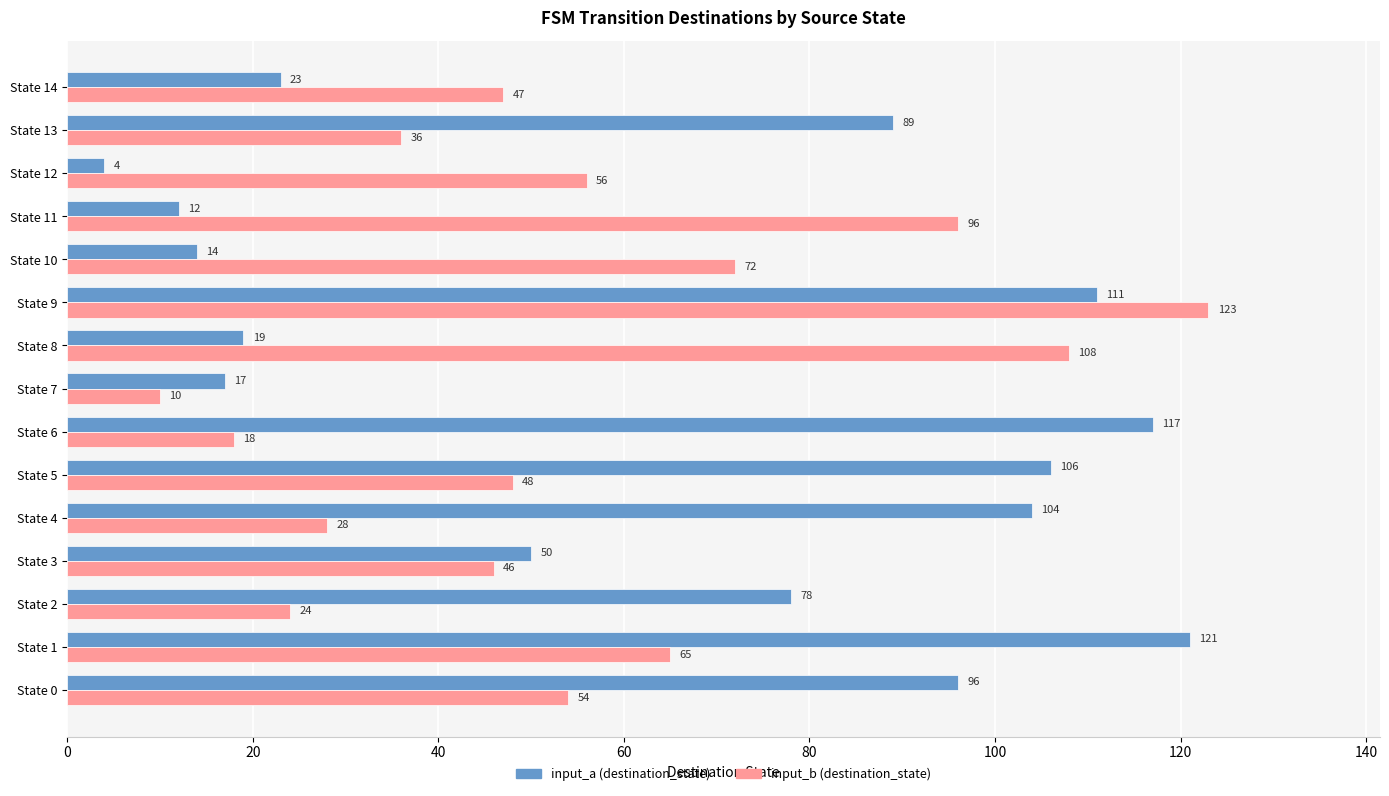

List the series in order of their overall mean, highest first.

input_a (destination_state), input_b (destination_state)